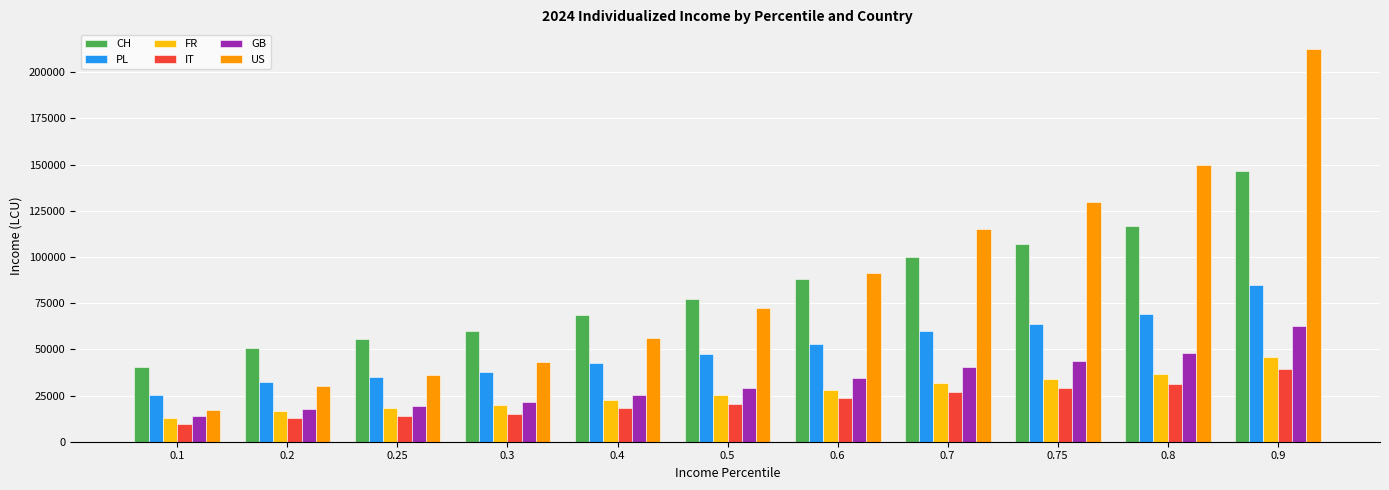

What is the spread (max minus min) of values at 0.5?

56701.4